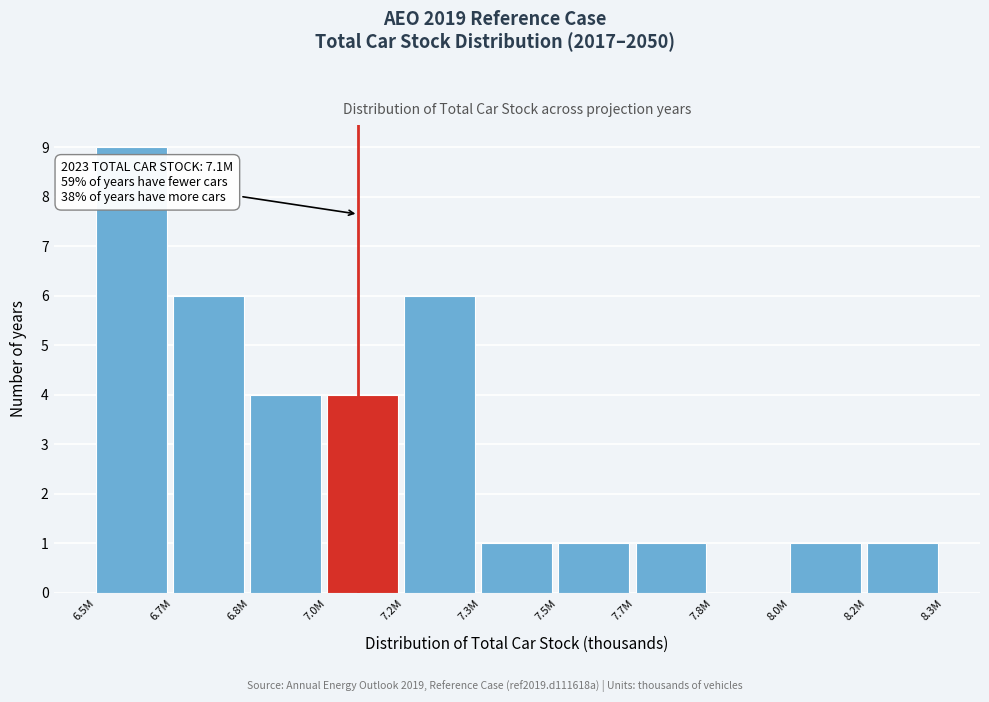

Reading left to right, transcribe all the data shown in this chart.

6.5M=9	6.7M=6	6.8M=4	7.0M=4	7.2M=6	7.3M=1	7.5M=1	7.7M=1	7.8M=0	8.0M=1	8.2M=1